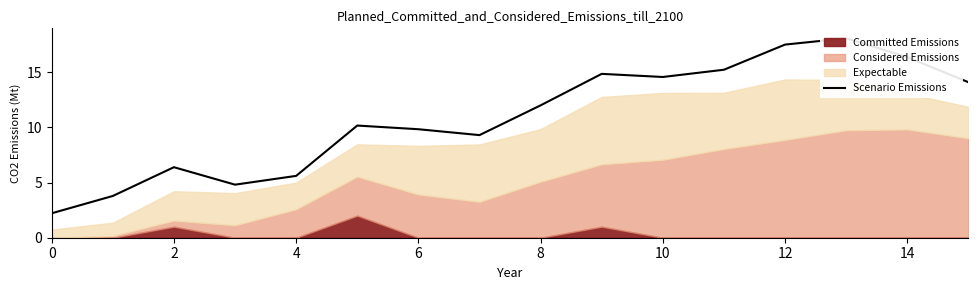

At which category does the chart reach its peak across all series?

13